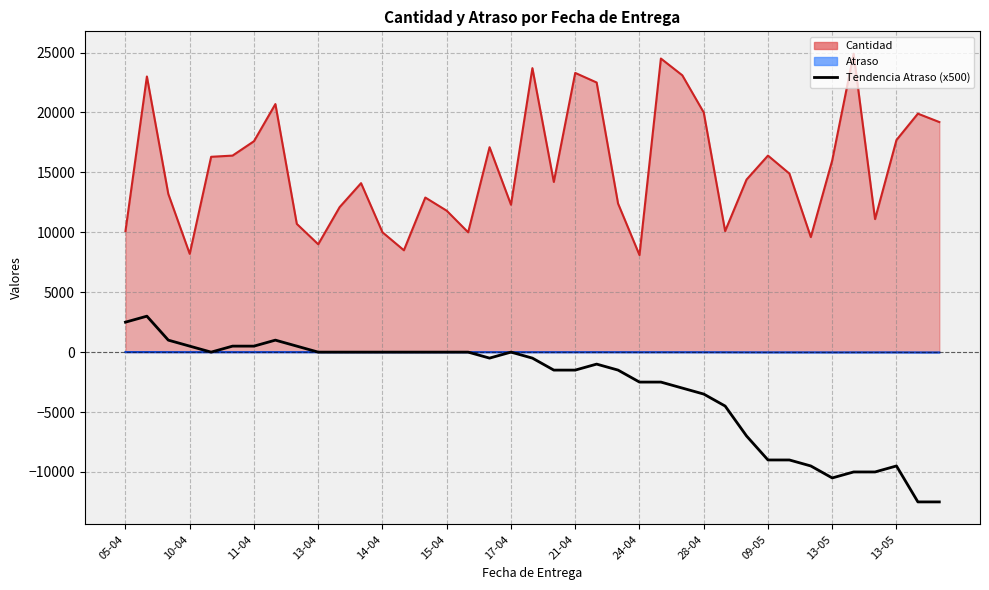

What is the change in value from 18 to 37?

-12500